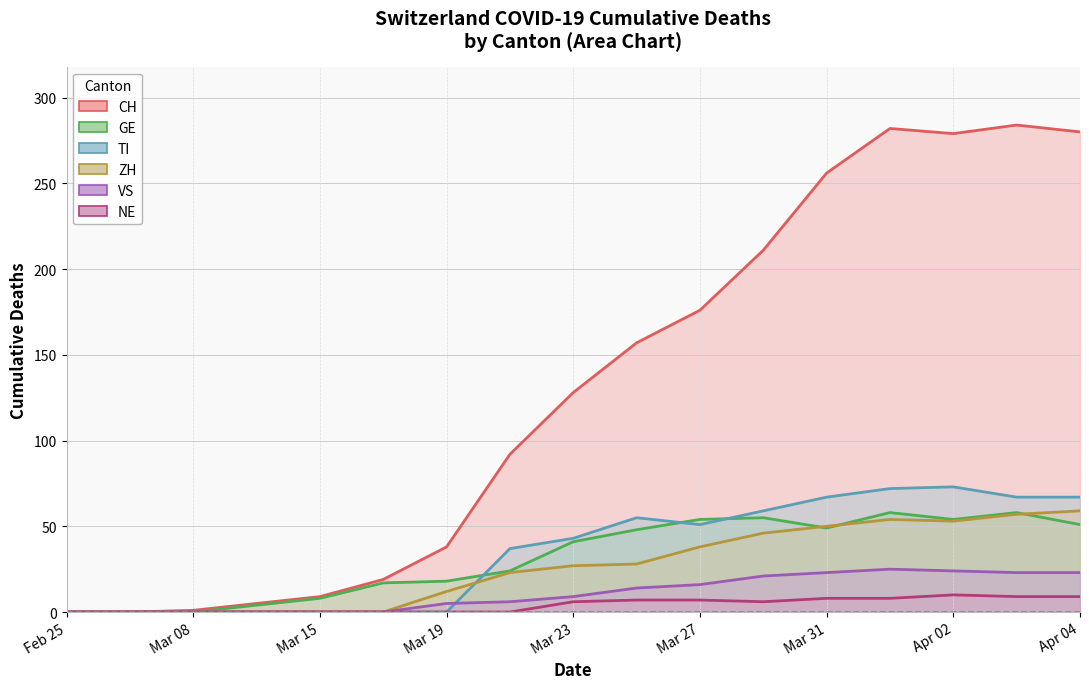

Which category has the highest value across all series?

15